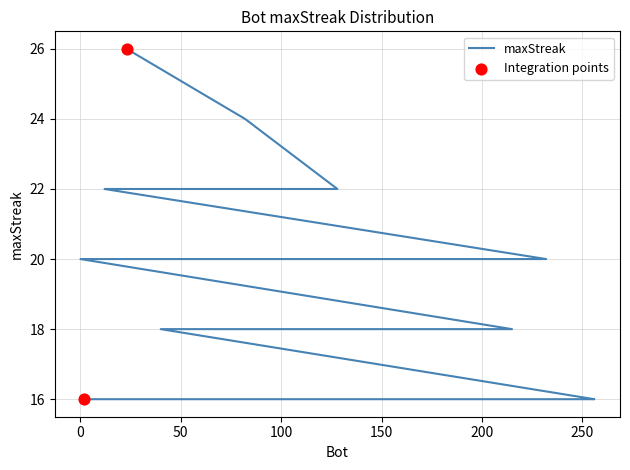

Between 241 and 204, which is larger?

241